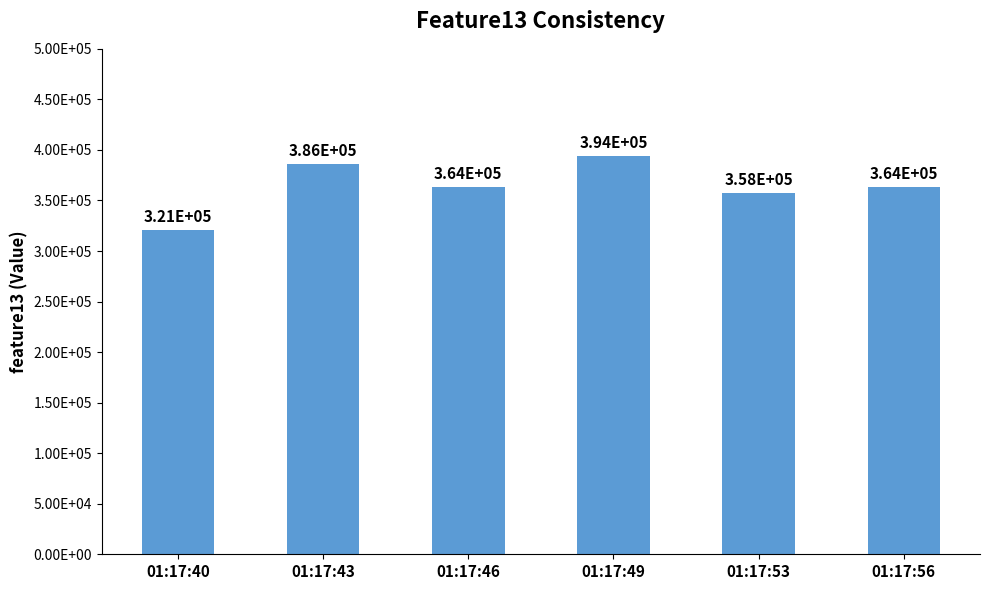

Reading right to left, extract all data points from this chart.

01:17:56=363630	01:17:53=357738	01:17:49=393641	01:17:46=363617	01:17:43=386279	01:17:40=320620